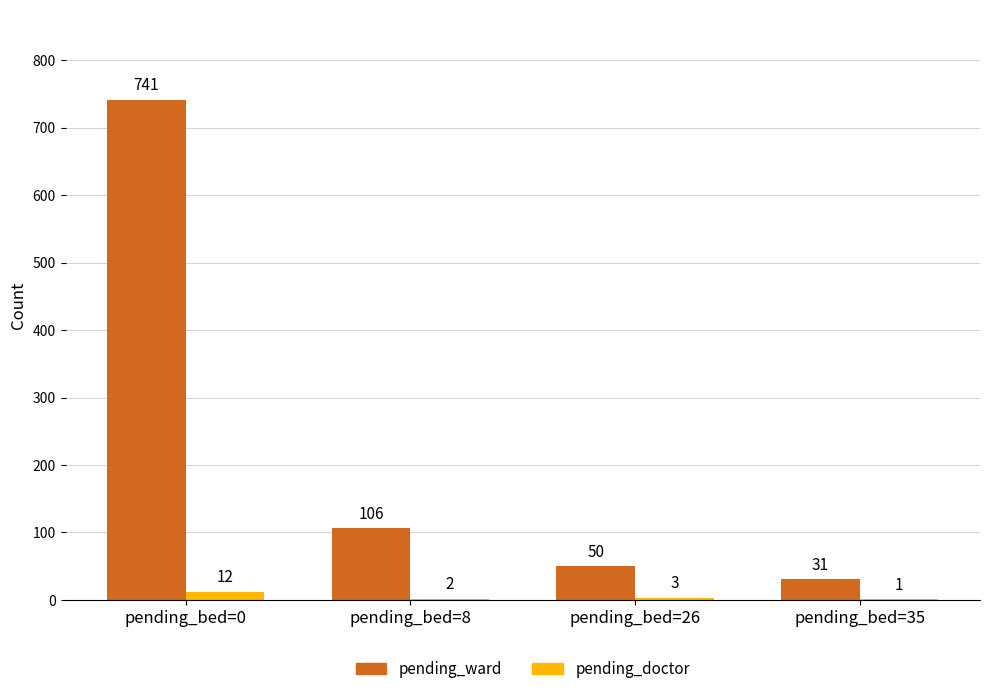

Does the chart contain stacked bars?

No